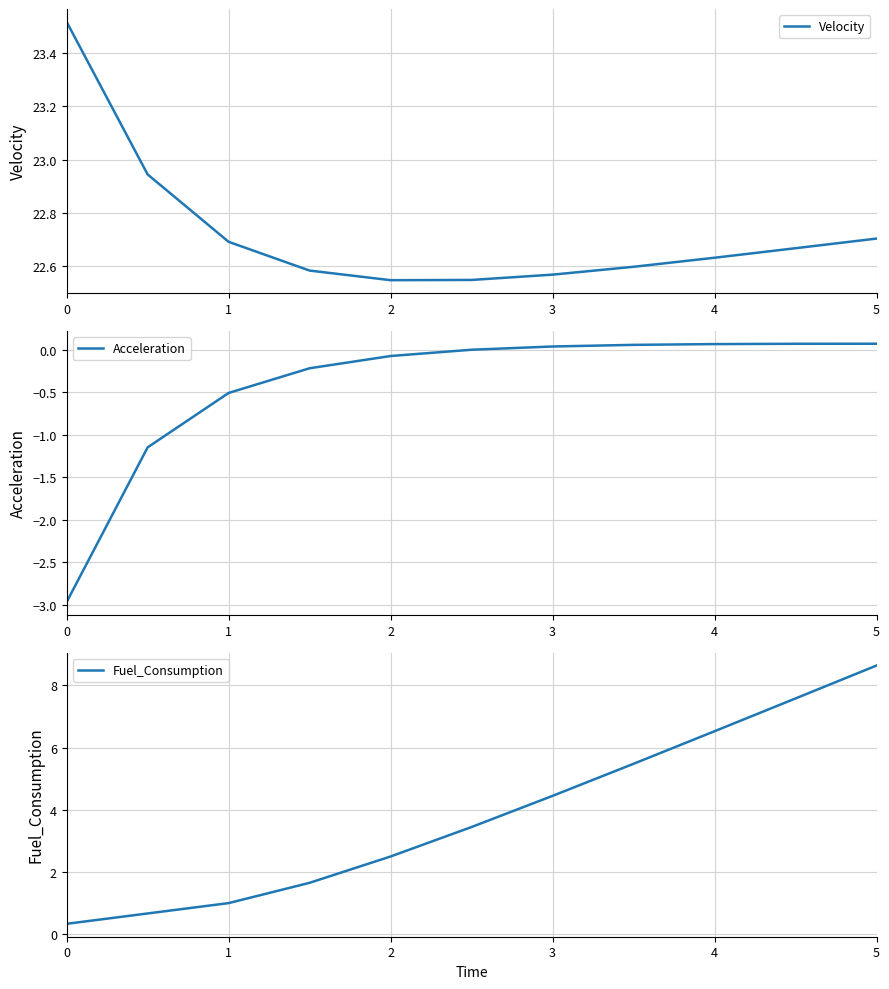

True or false: Velocity has a value of 12.5 at 0.

False